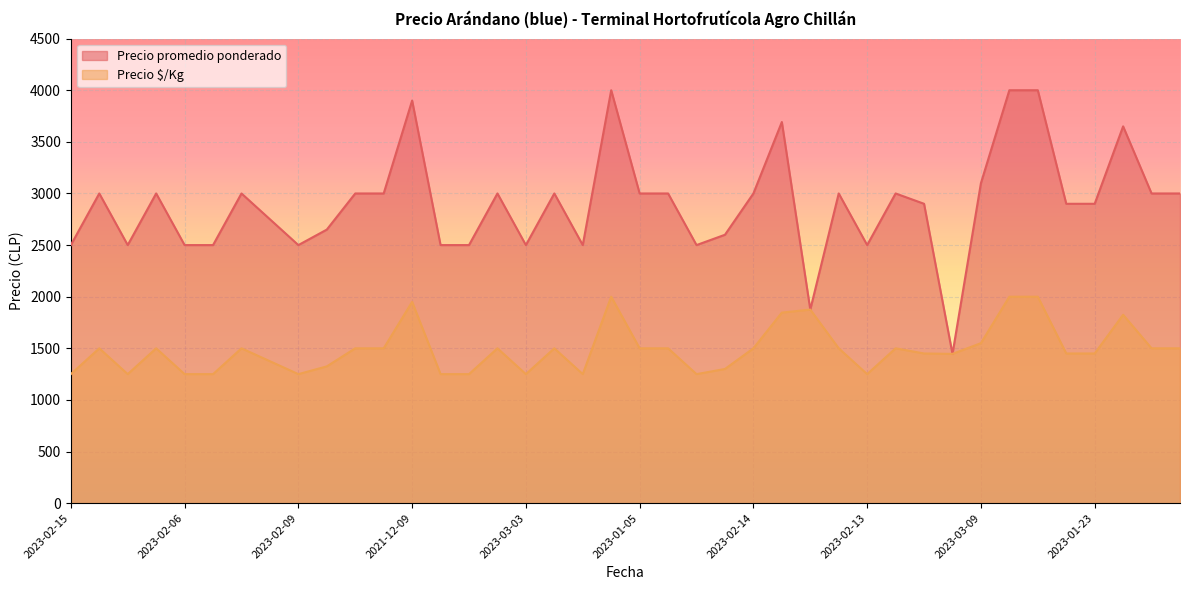

What is the greatest value displayed?

4000